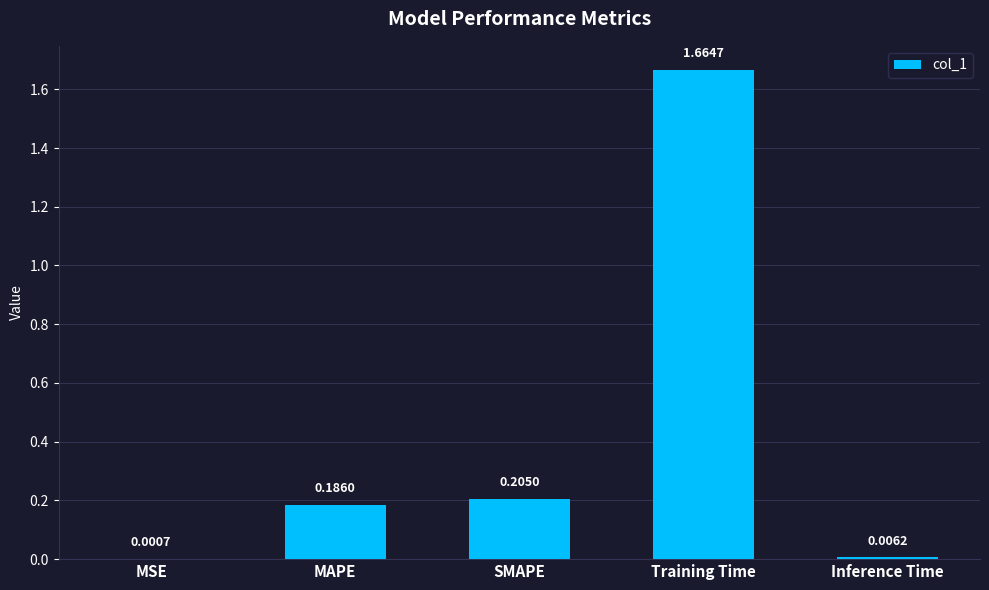

Which label corresponds to the largest value in the chart?

Training Time